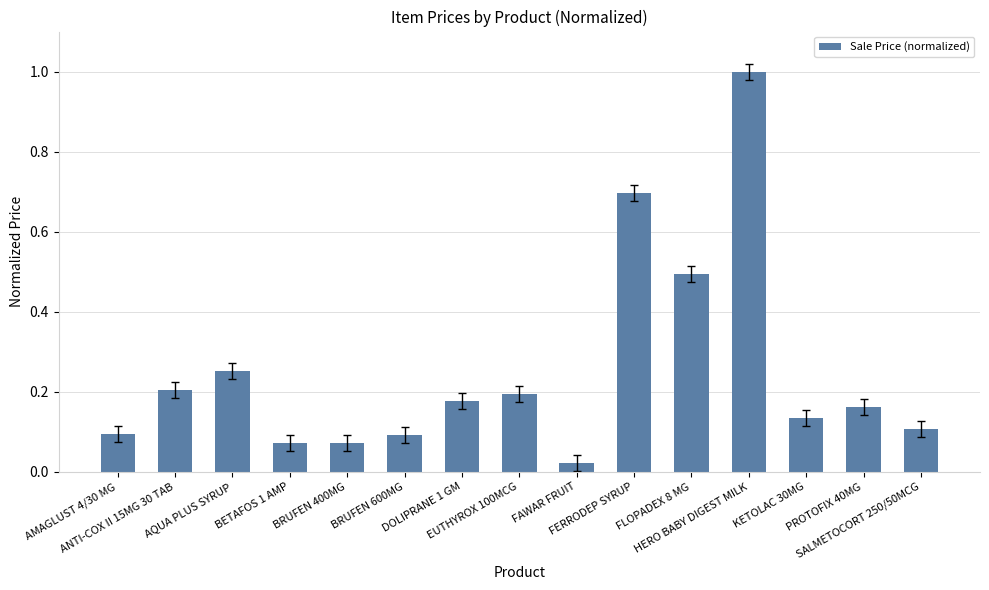

At which category does the chart reach its minimum across all series?

FAWAR FRUIT